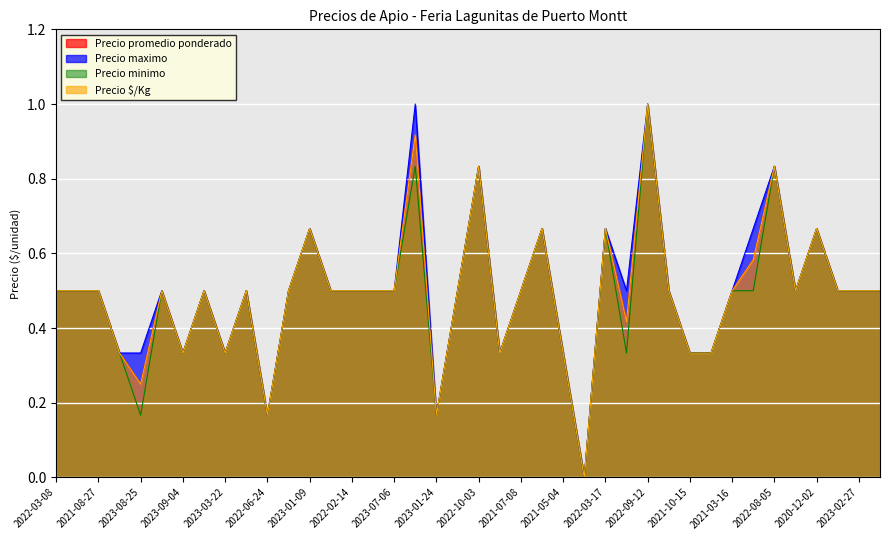

True or false: Precio maximo has more than 2 points higher than both neighbors.

True